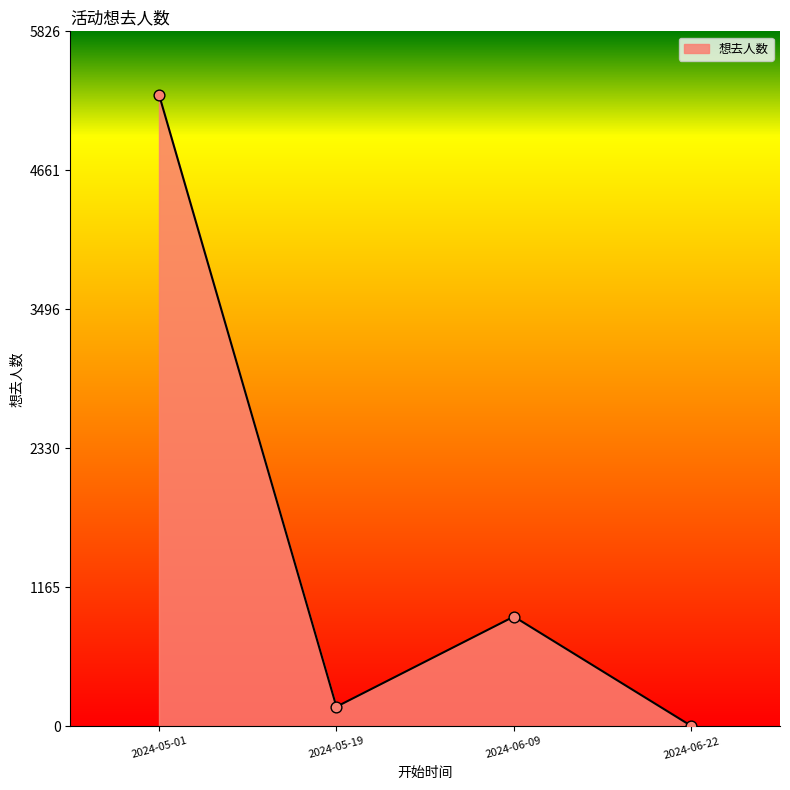

What is the change in value from 2024-05-19 to 2024-06-09?

+756